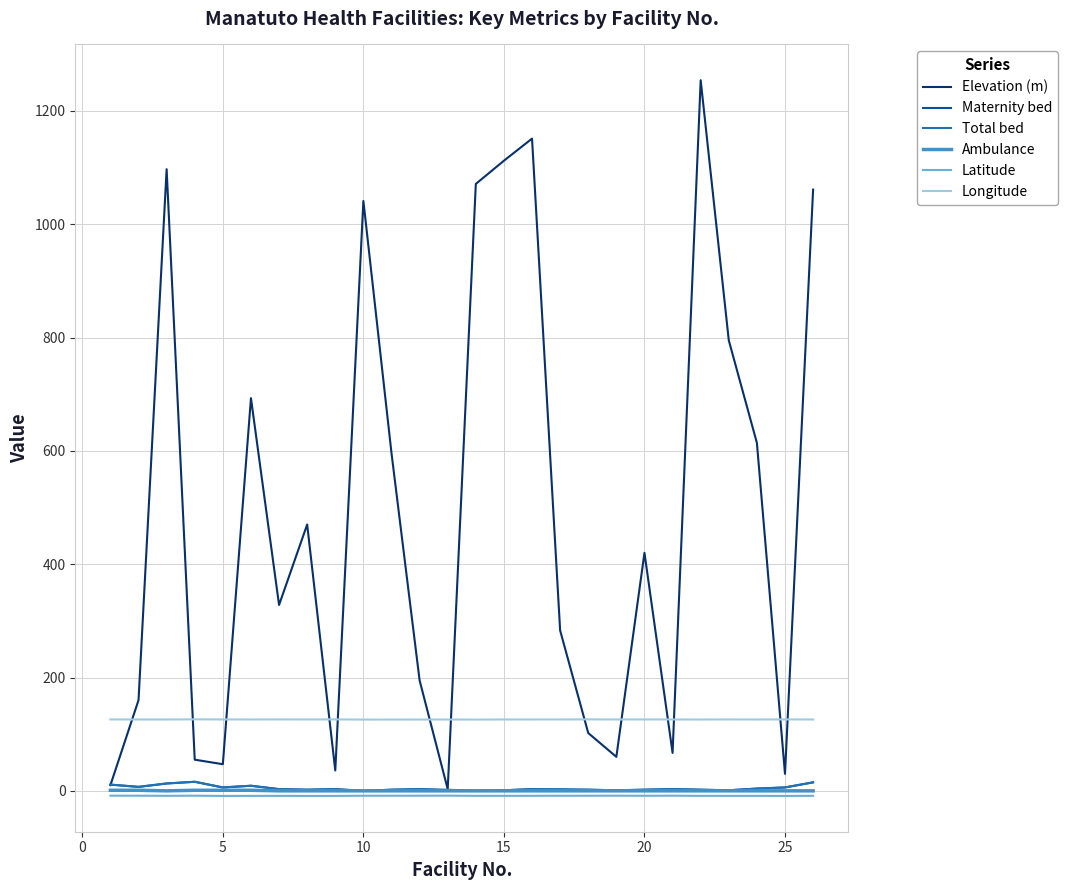

Which series has the widest spread of values?

Elevation (m)